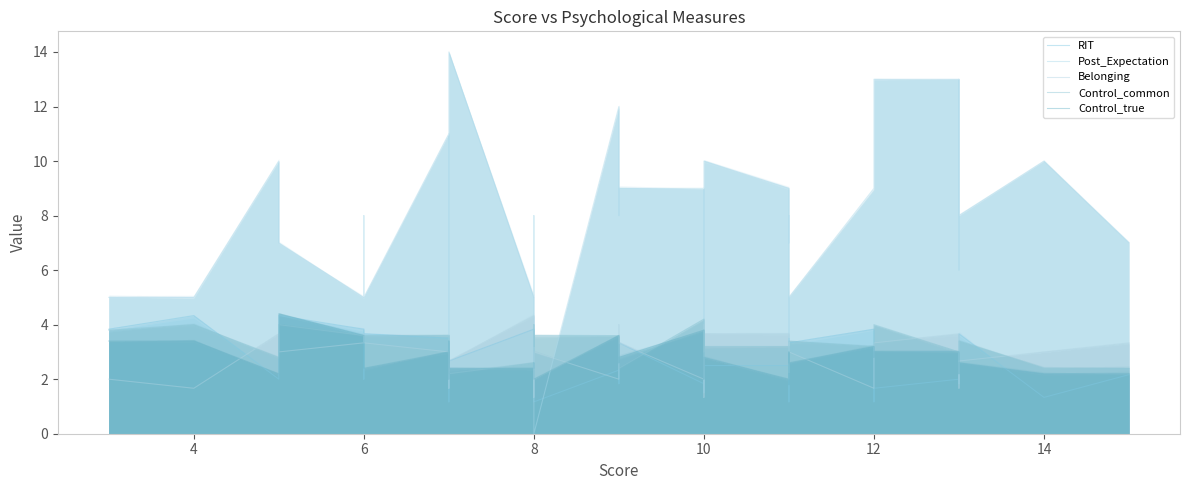

What is the lowest value of the Control_true series?

1.8